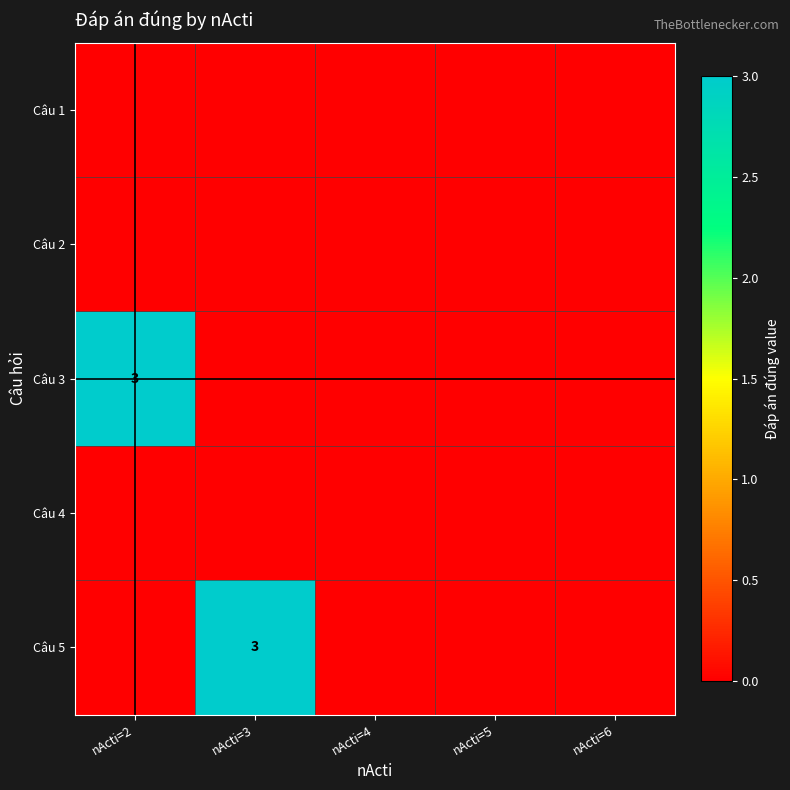

The Câu 5 series shows 2 at nActi=3. True or false?

False